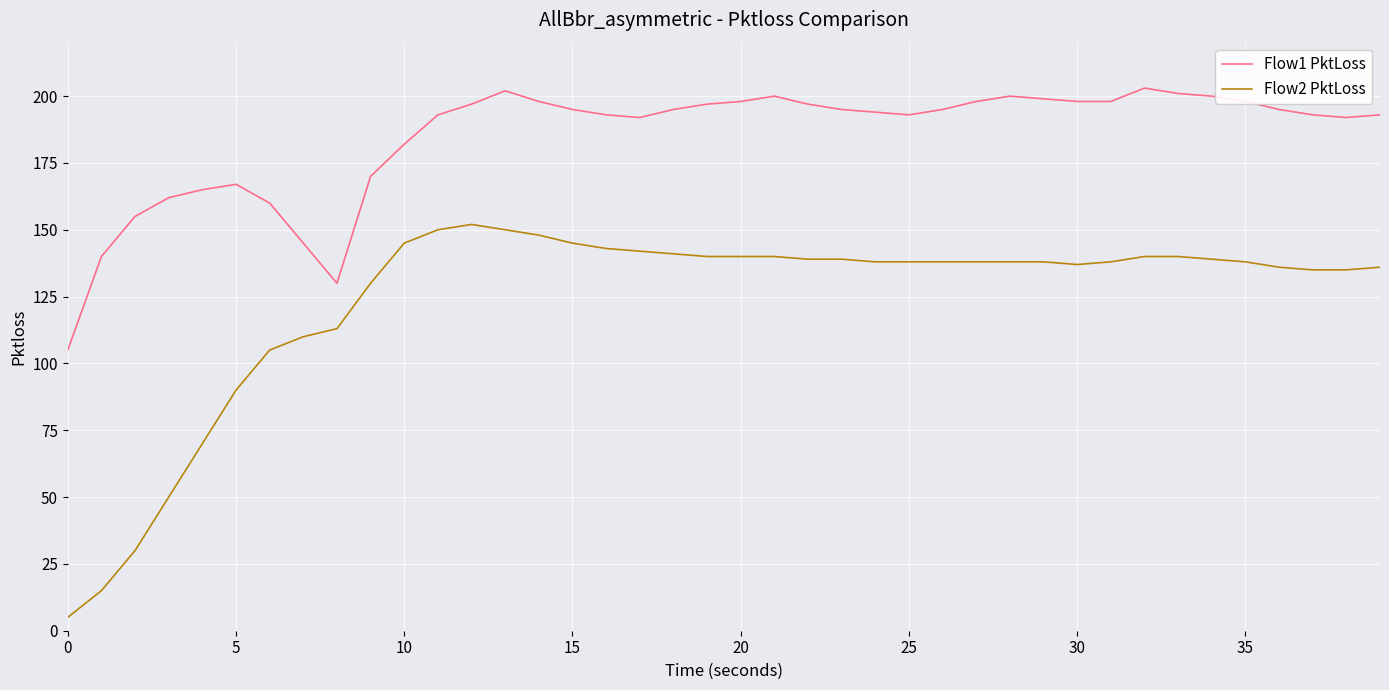

Which series has the largest total across all categories?

Flow1 PktLoss